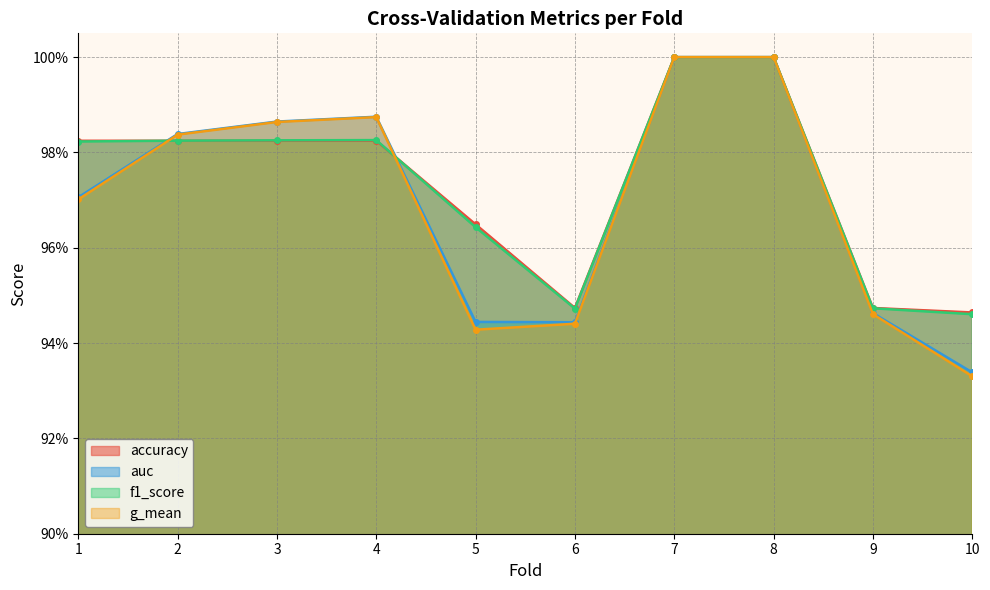

True or false: auc and g_mean cross at least once.

False